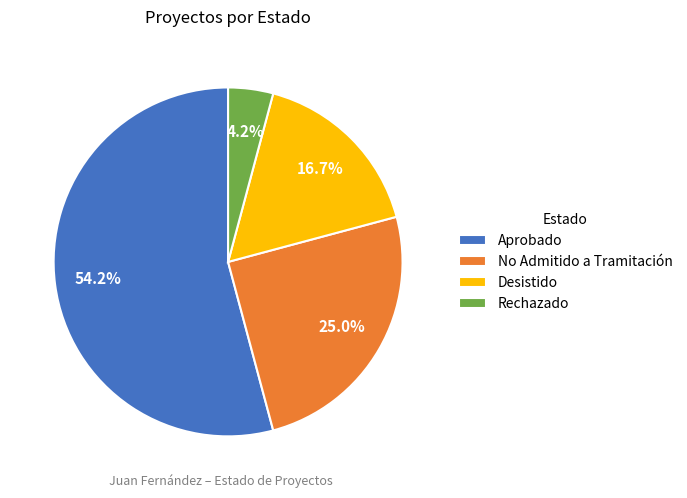

What percentage is the Aprobado slice, to the nearest percent?

54%